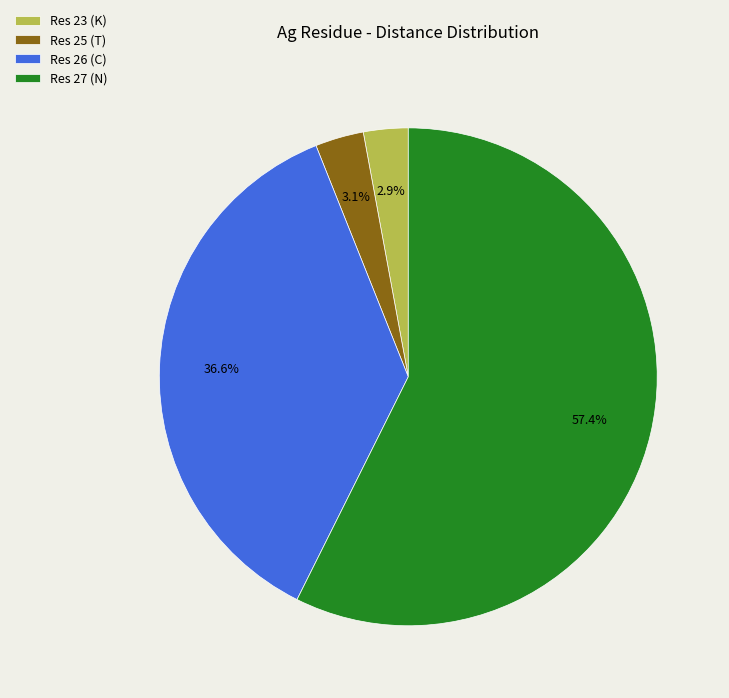

Which category has the biggest portion of the pie?

Res 27 (N)